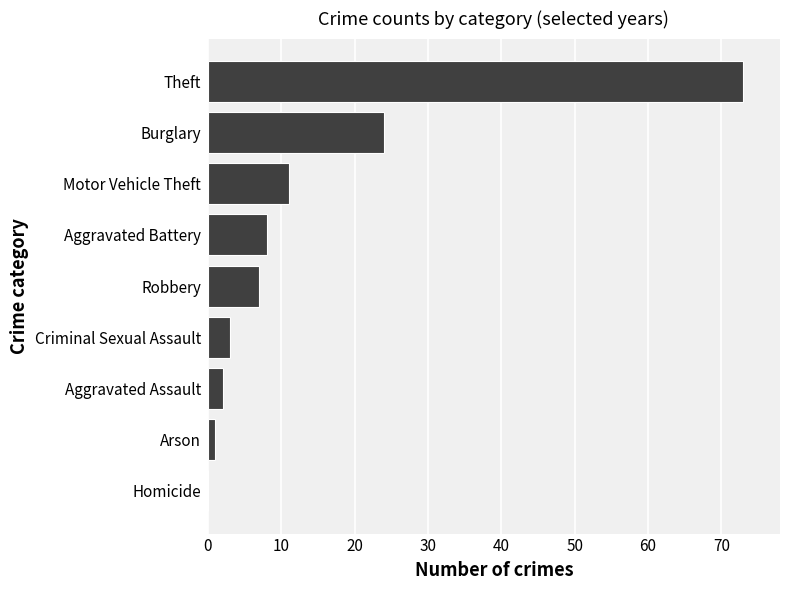

What is the maximum value shown in the chart?

73